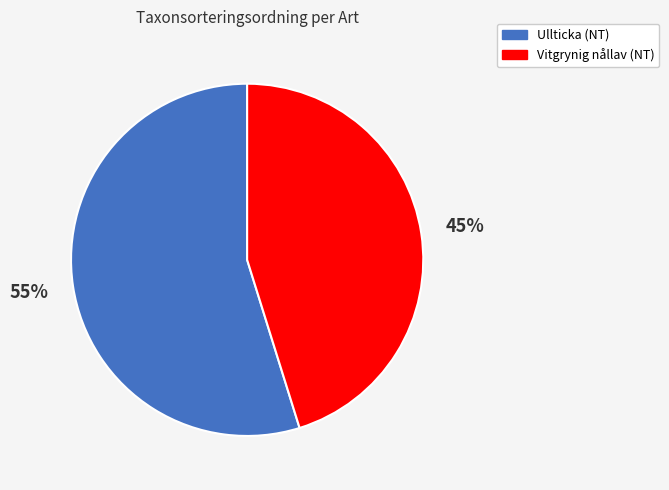

Which category accounts for the majority?

Ullticka (NT)